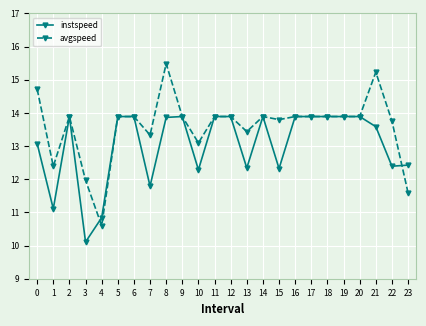

How many lines are shown in the chart?

2